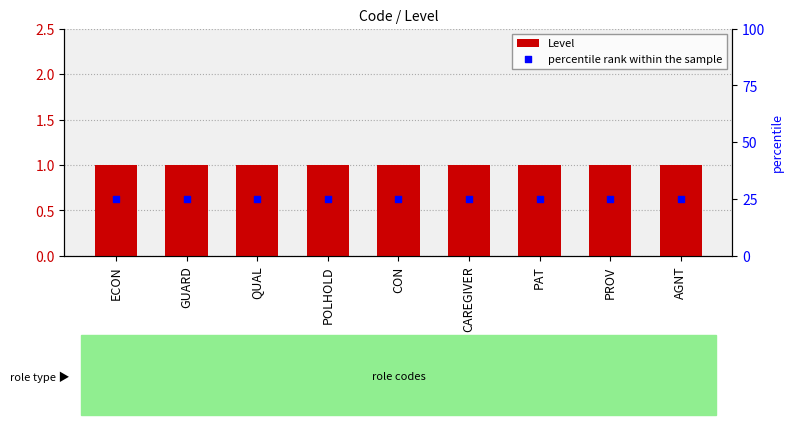

What is the total value across all series at CON?

26